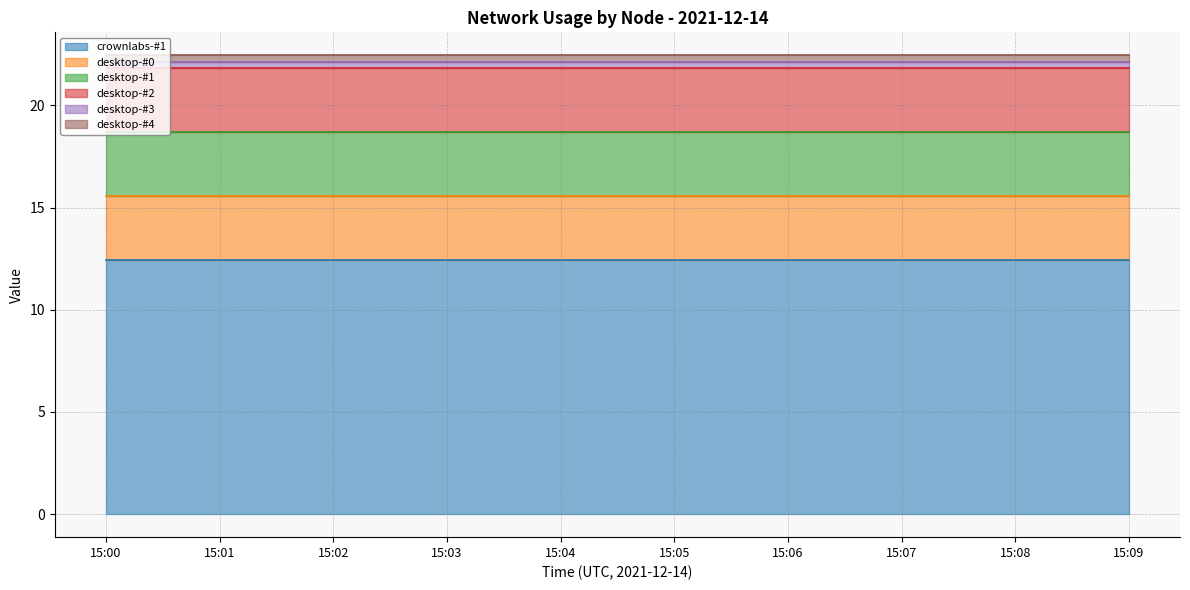

Count the number of data series in this chart.

6